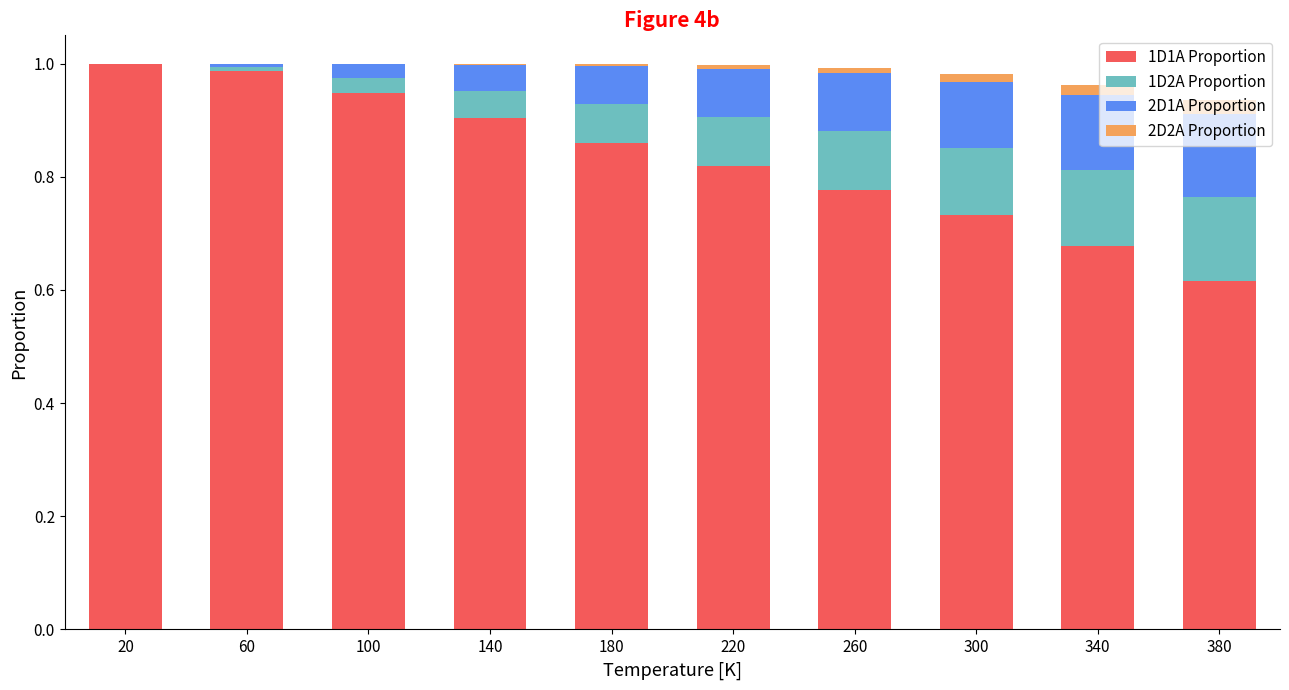

Count the number of data series in this chart.

4